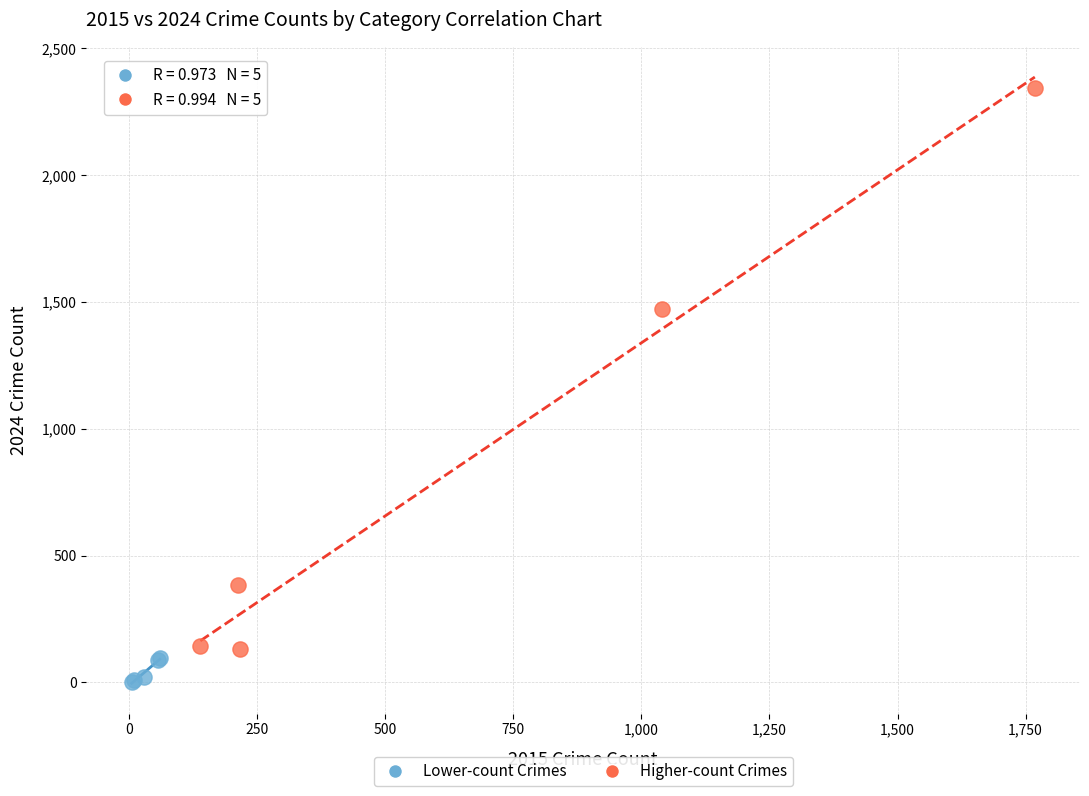

What are all the series names shown in the legend?

Lower-count Crimes, Higher-count Crimes